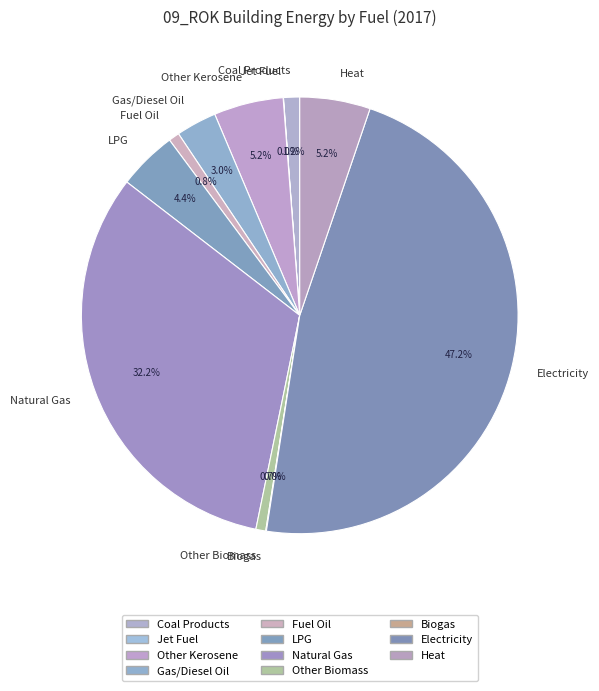

What is the ratio of the value at Gas/Diesel Oil to the value at Other Kerosene?

0.6